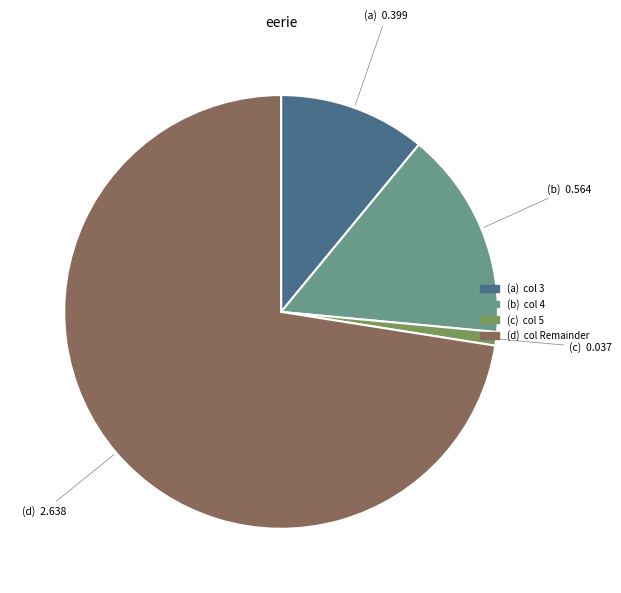

Is there a majority slice in this chart?

Yes